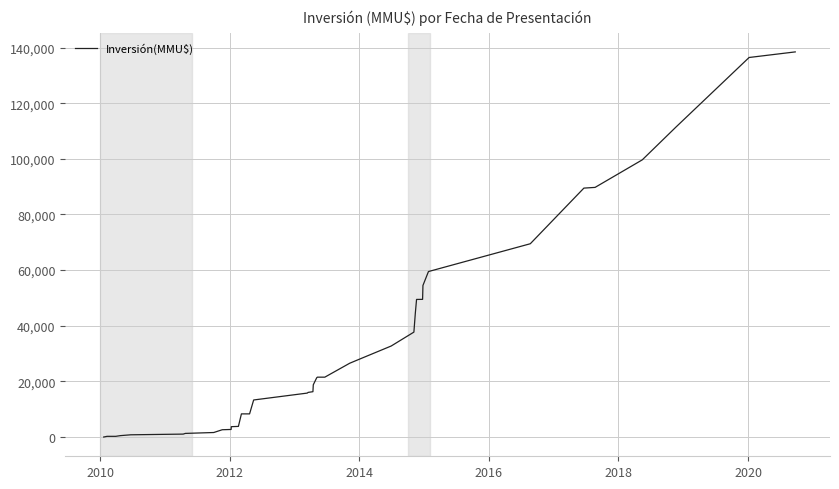

How many series are shown in this chart?

1